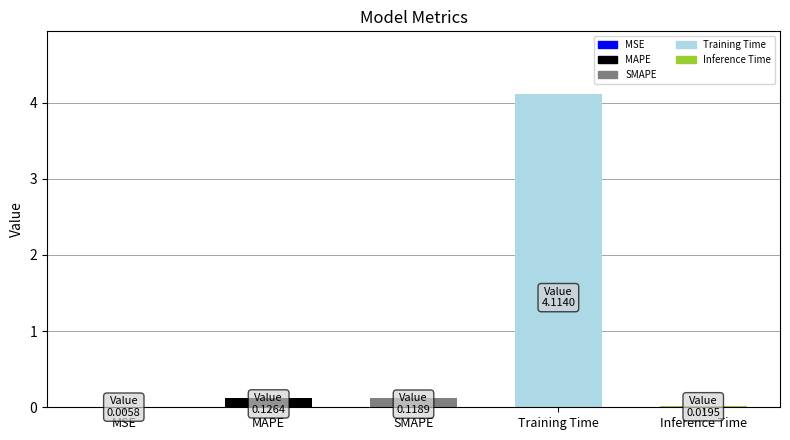

Is it true that the value at Training Time is 2.0?

False